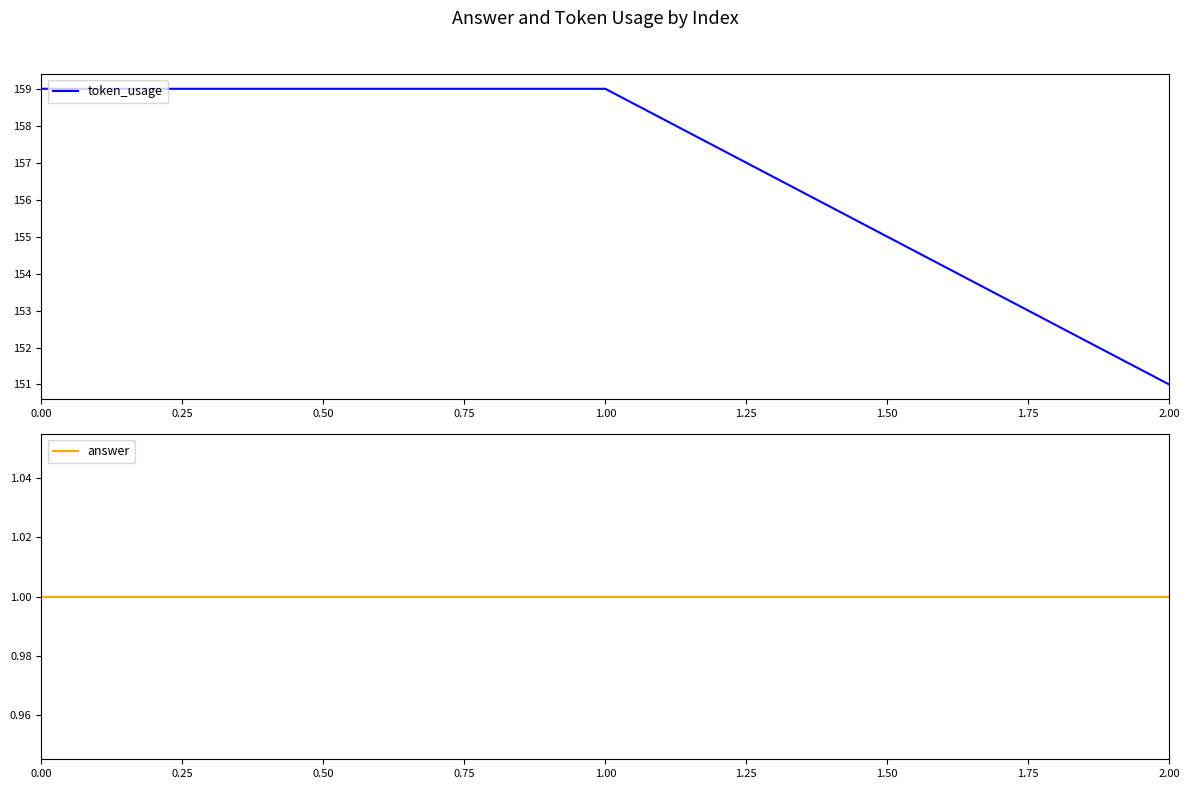

What is the value of the answer point at the 2nd from the left?

1